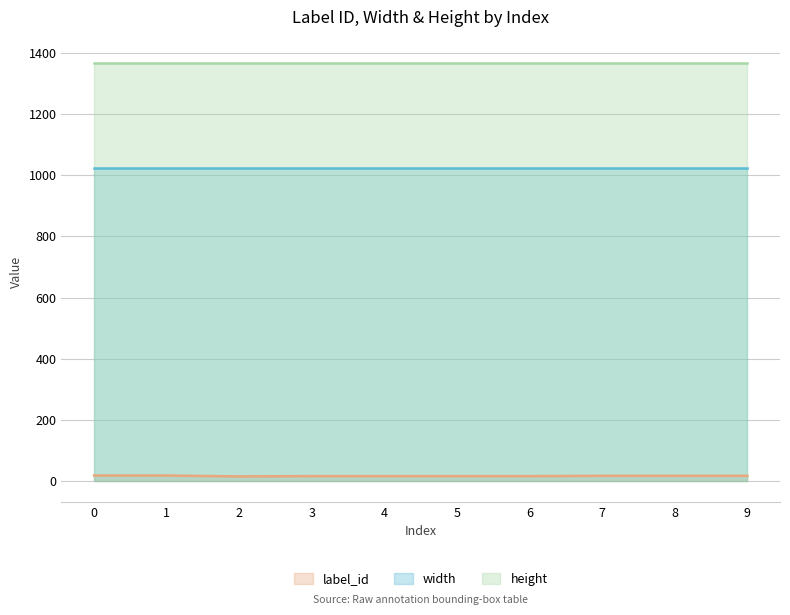

What is the value of the height point at the 3rd from the left?

1366